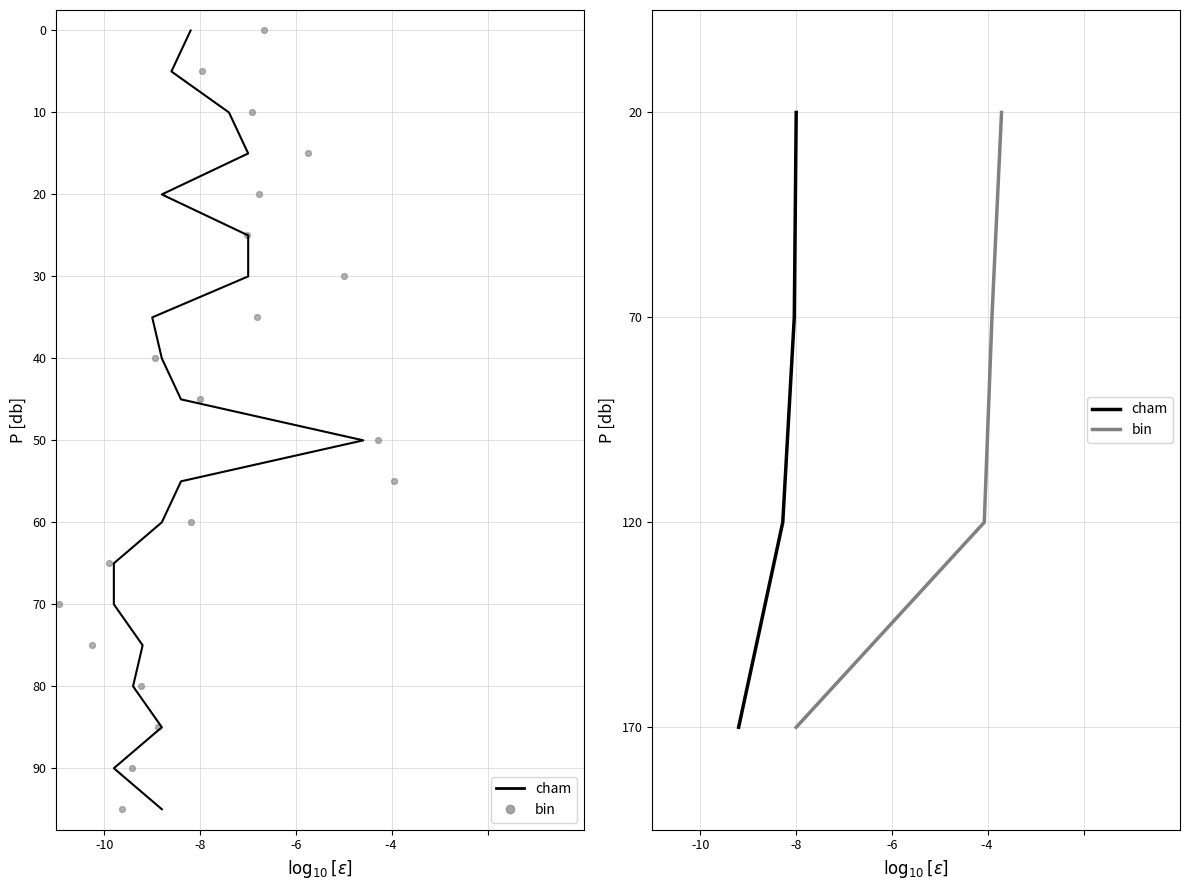

Which series has the largest Y range (max minus min)?

cham